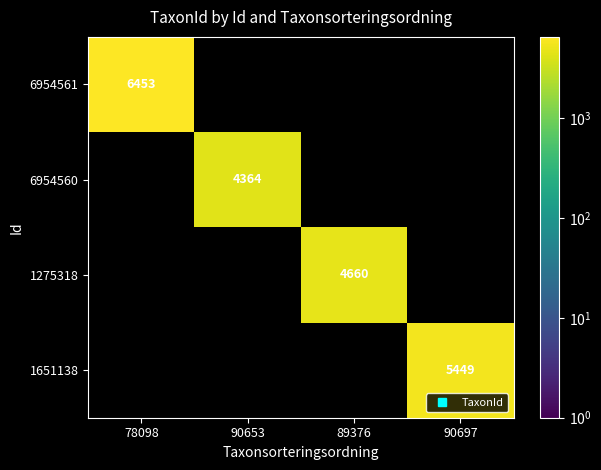

The value of 1651138 at 78098 is -3145. True or false?

False